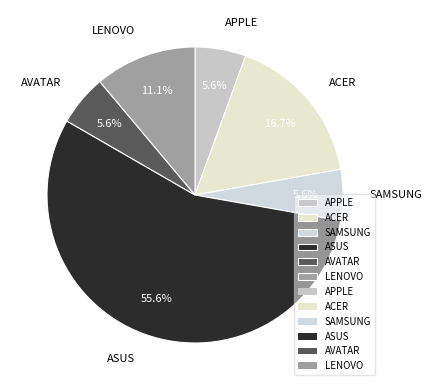

Which category has the biggest portion of the pie?

ASUS